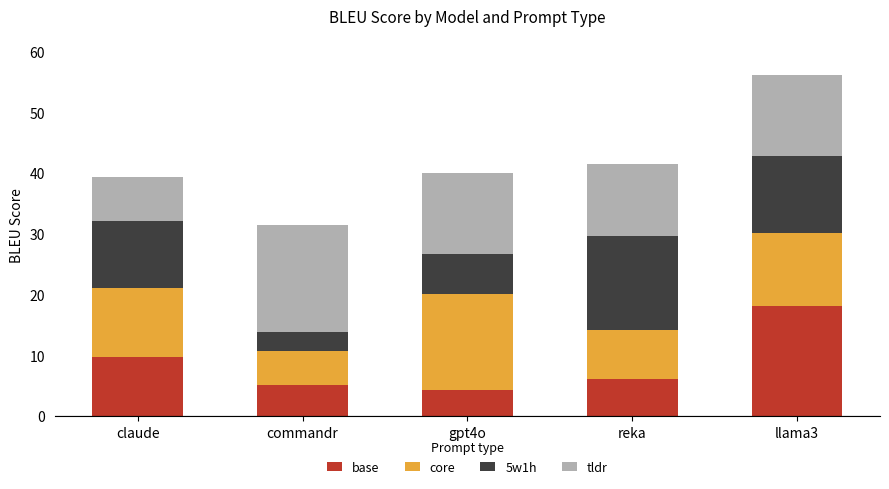

What is the difference between the base values at llama3 and gpt4o?

13.9